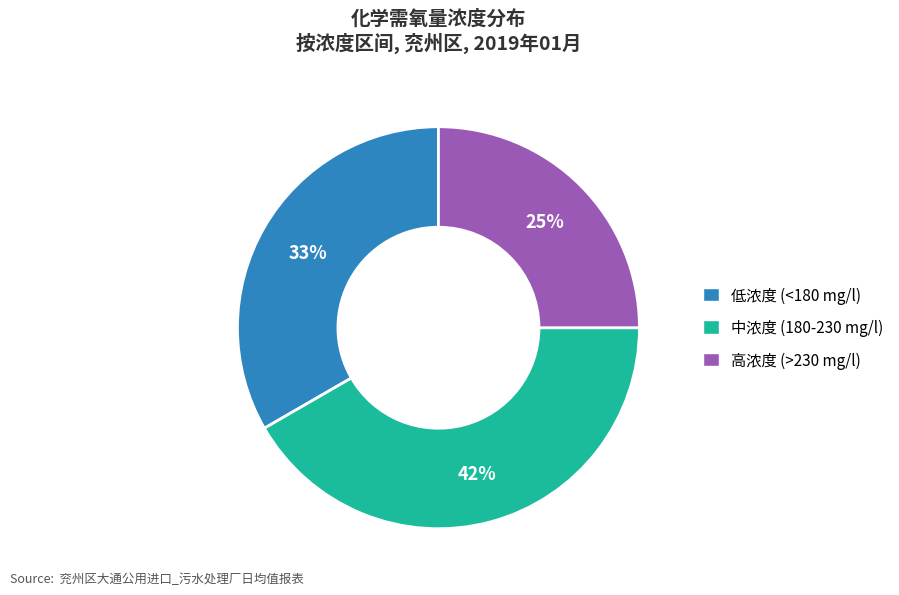

How many slices are in this pie chart?

3